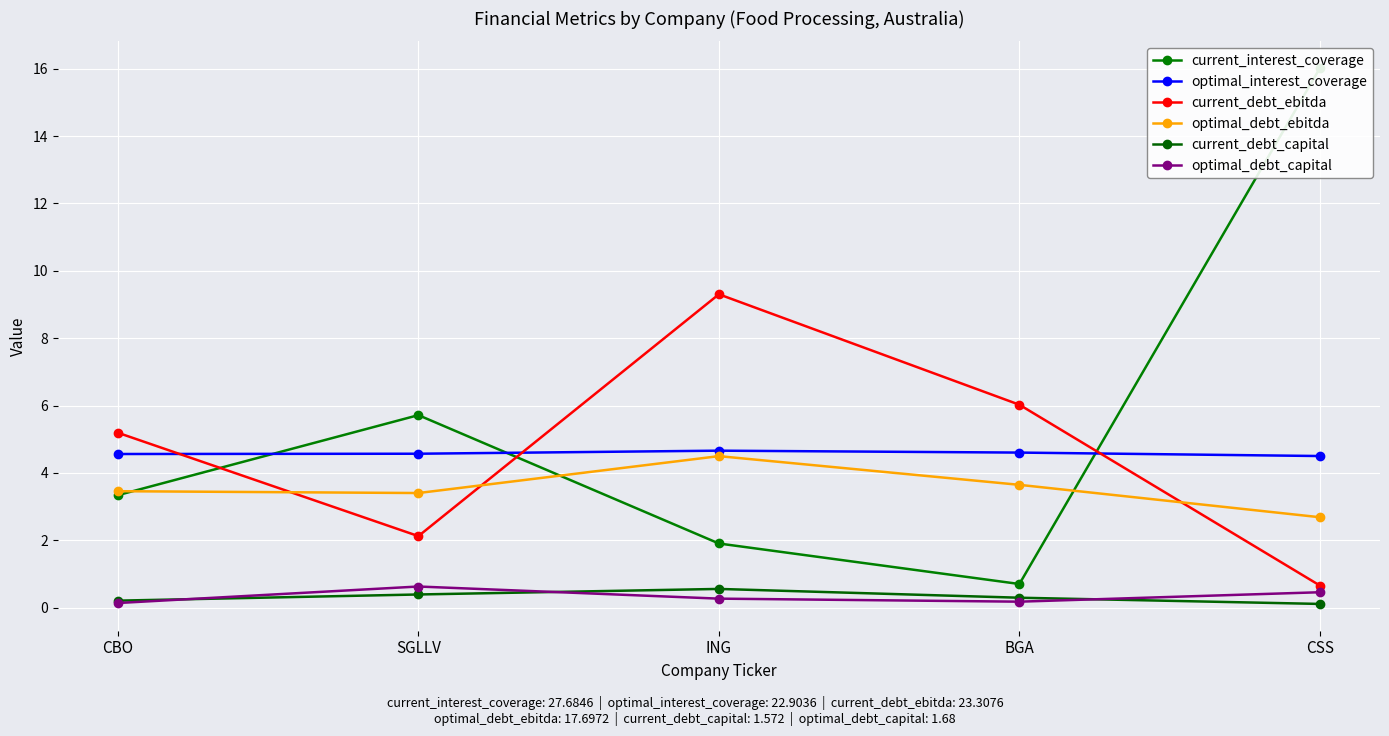

Which category has the lowest value in the optimal_debt_ebitda series?

CSS